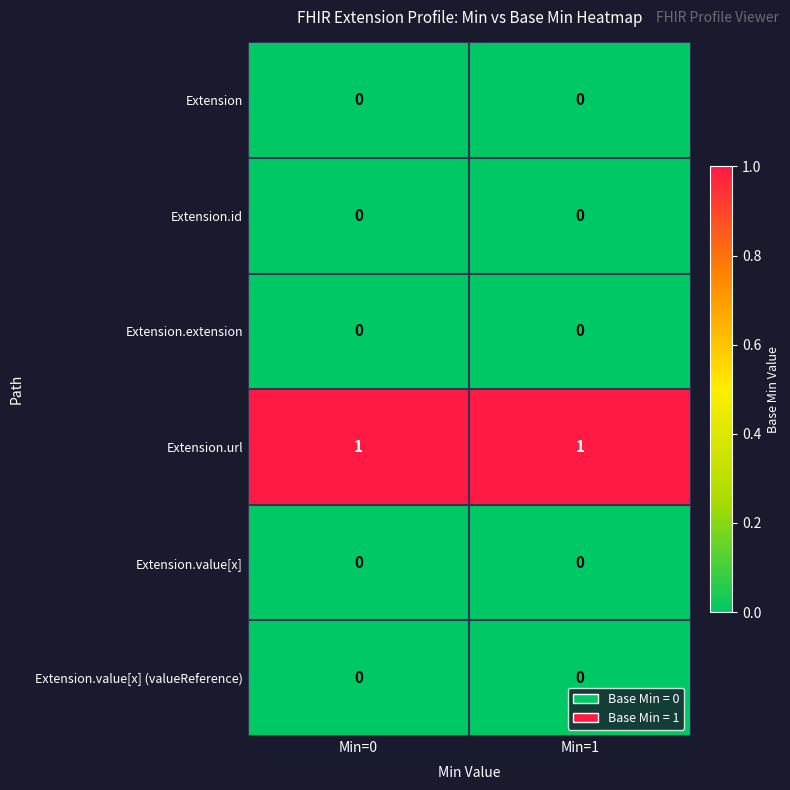

Which series has the largest total across all categories?

Extension.url